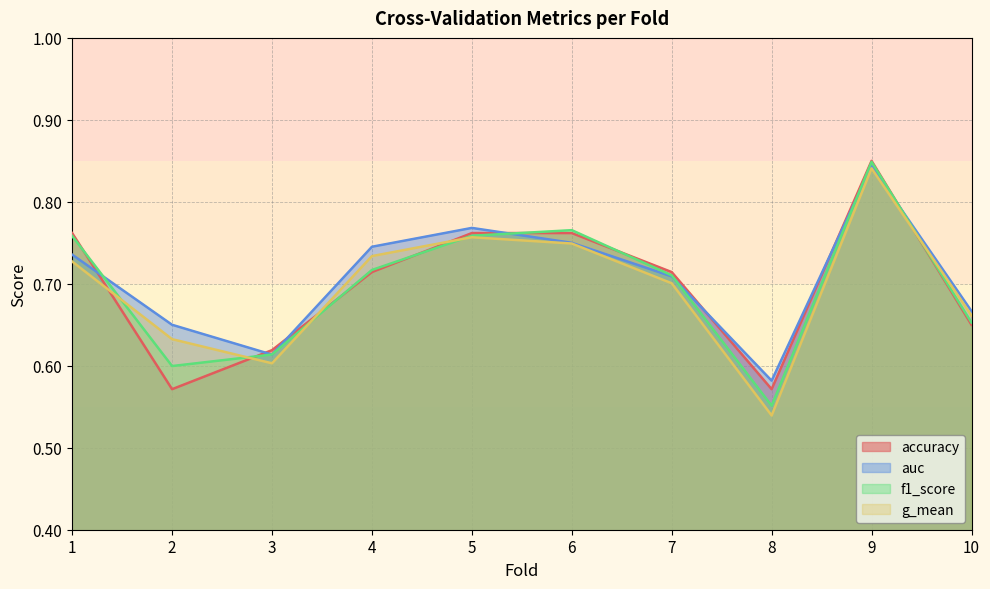

In accuracy, how many points are lower than both neighbors (excluding endpoints)?

2